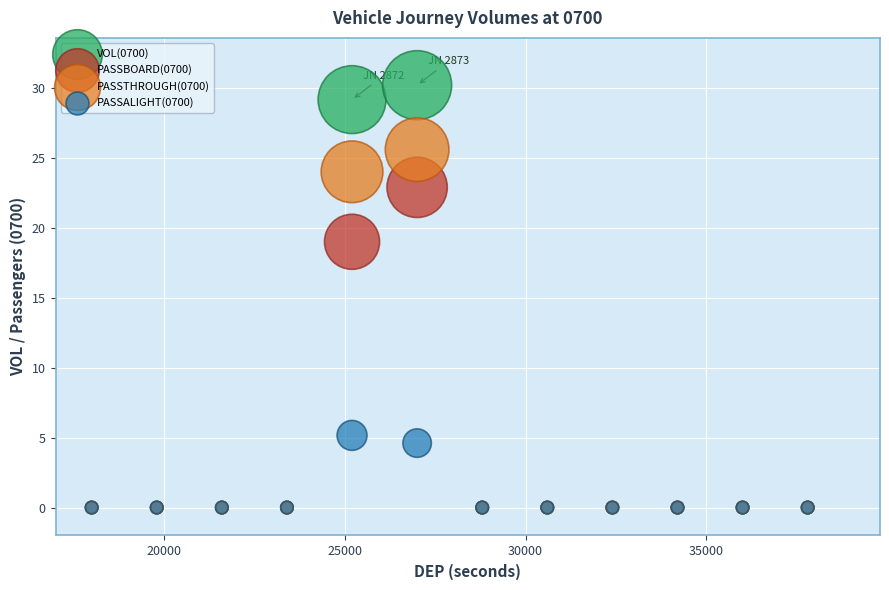

Which series reaches the maximum Y coordinate?

VOL(0700)